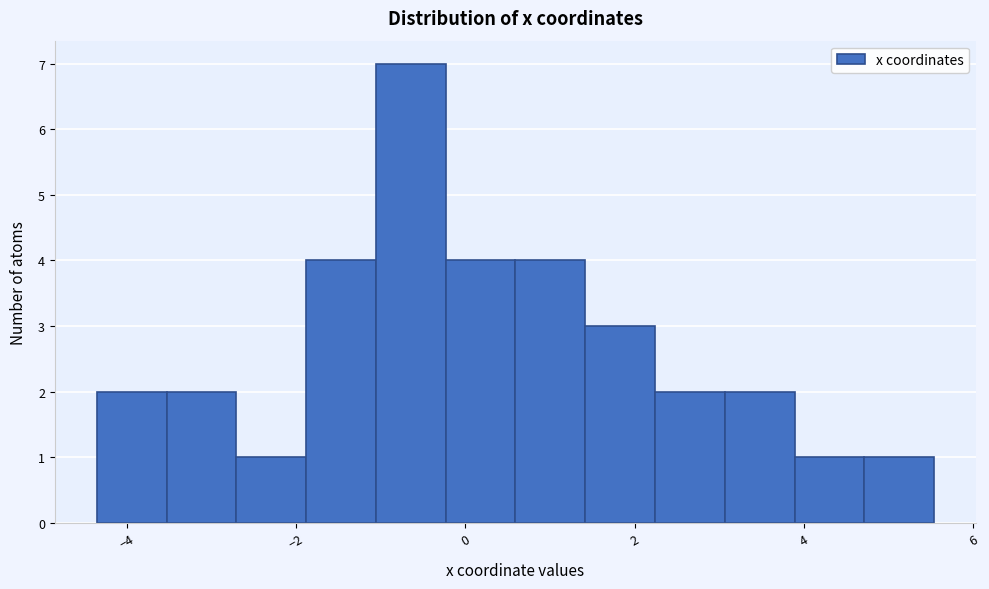

Over which range of the x-axis is the bar tallest?

-1.0 to -0.2